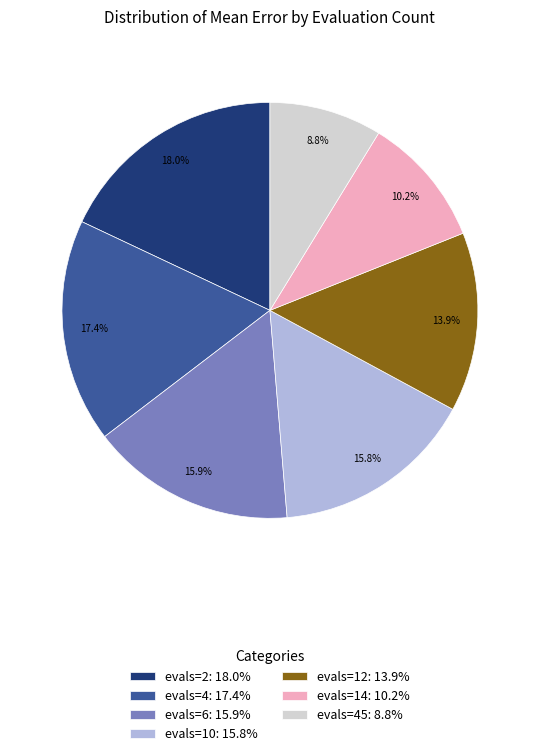

What portion of the pie excludes evals=14: 10.2%?

89.8%